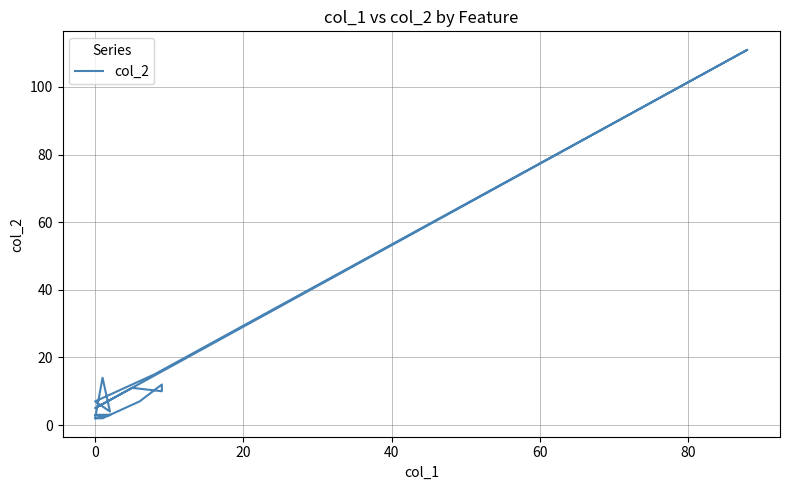

What is the difference between the maximum and second lowest values?

109